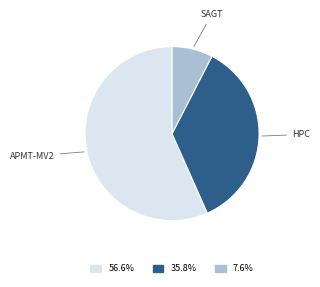

How many slices are in this pie chart?

3